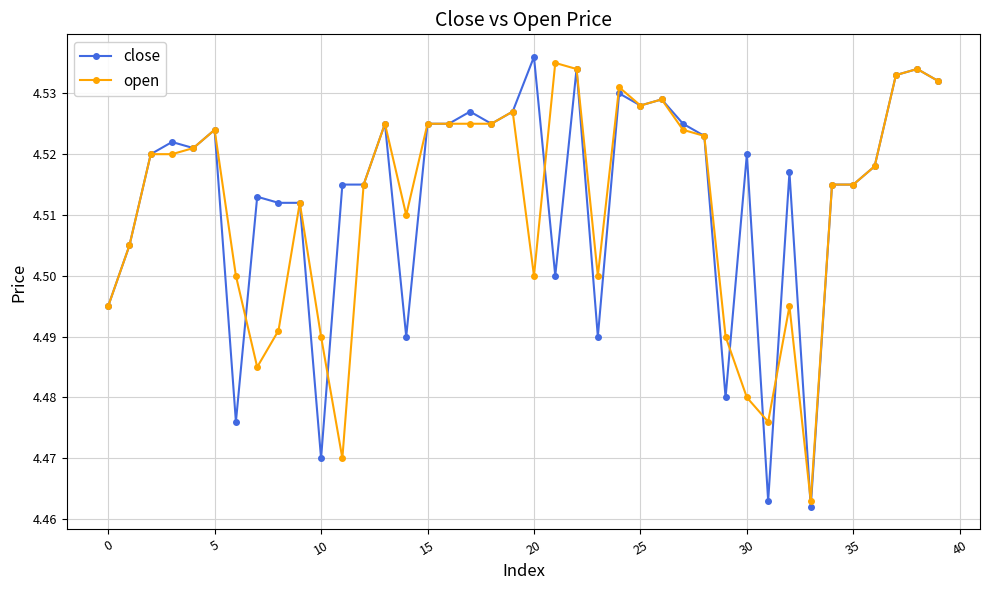

At how many categories does at least one series exceed 4?

40